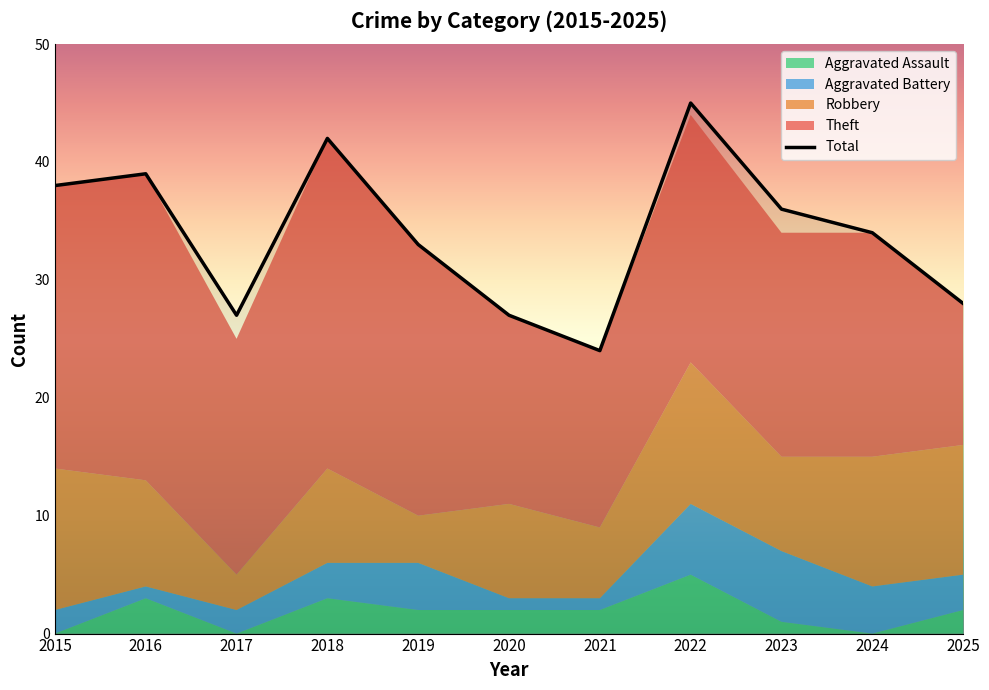

True or false: Theft has more than 0 points higher than both neighbors.

True